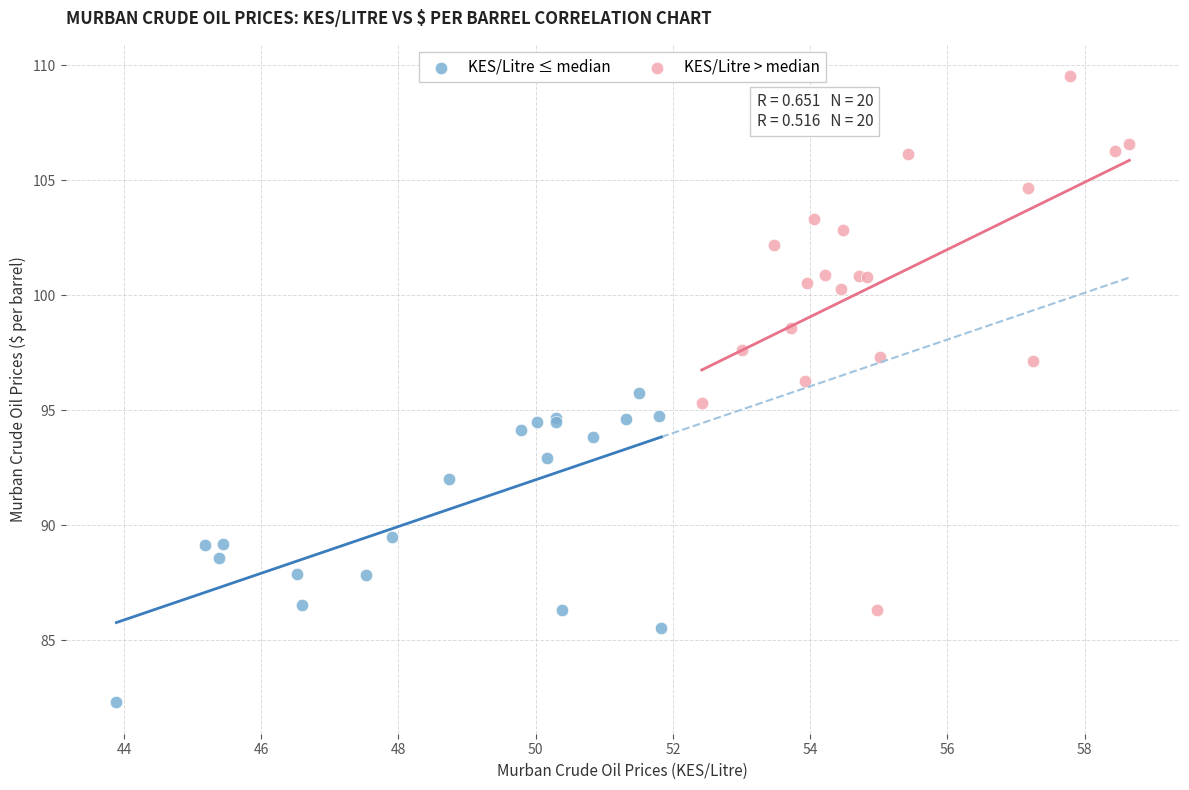

Which series contains the lowest Y value?

KES/Litre ≤ median